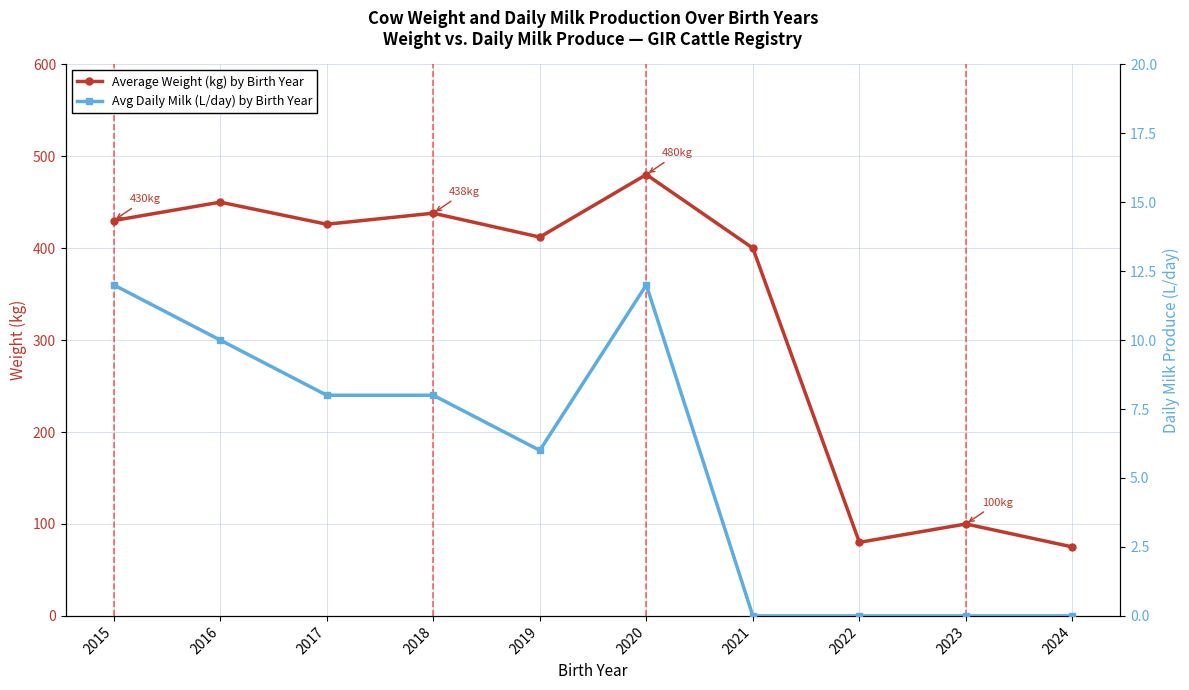

True or false: Avg Daily Milk (L/day) by Birth Year and Average Weight (kg) by Birth Year intersect in this chart.

False